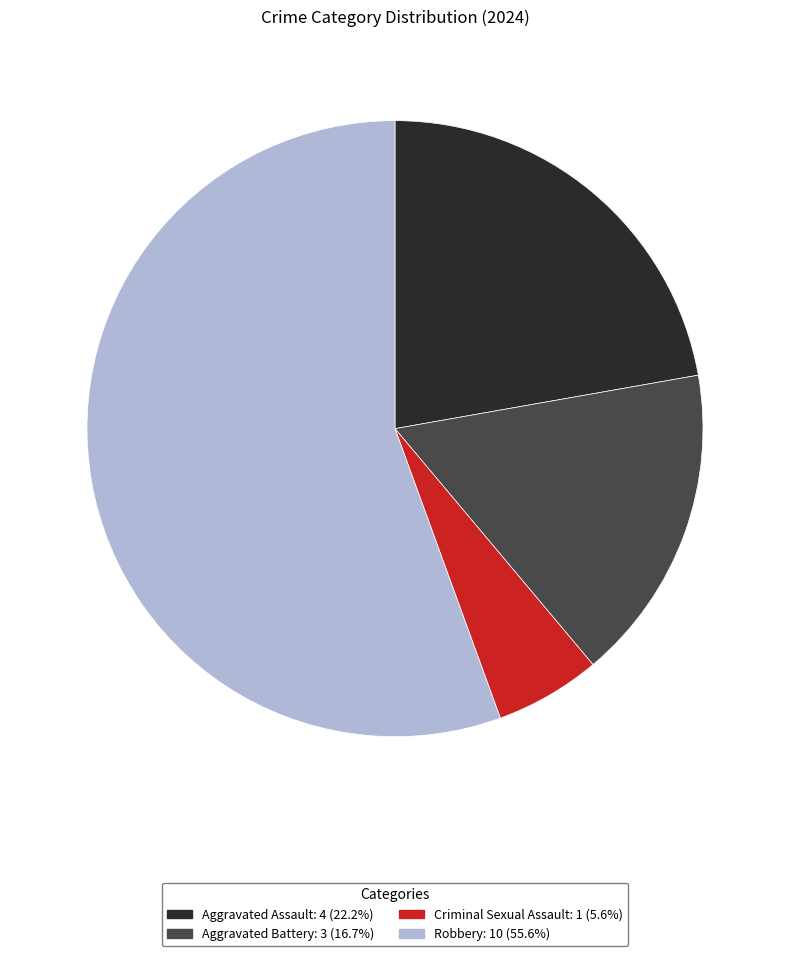

Which slice is the smallest?

Criminal Sexual Assault